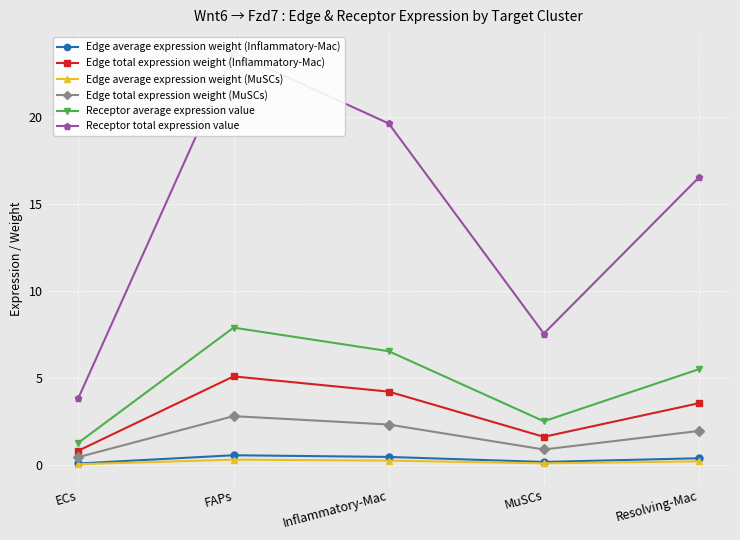

Reading right to left, what are all the values shown in this chart?

Edge average expression weight (Inflammatory-Mac): 0.4	0.2	0.5	0.6	0.1
Edge total expression weight (Inflammatory-Mac): 3.6	1.6	4.2	5.1	0.8
Edge average expression weight (MuSCs): 0.2	0.1	0.3	0.3	0.1
Edge total expression weight (MuSCs): 2.0	0.9	2.3	2.8	0.5
Receptor average expression value: 5.5	2.5	6.5	7.9	1.3
Receptor total expression value: 16.5	7.5	19.6	23.7	3.9